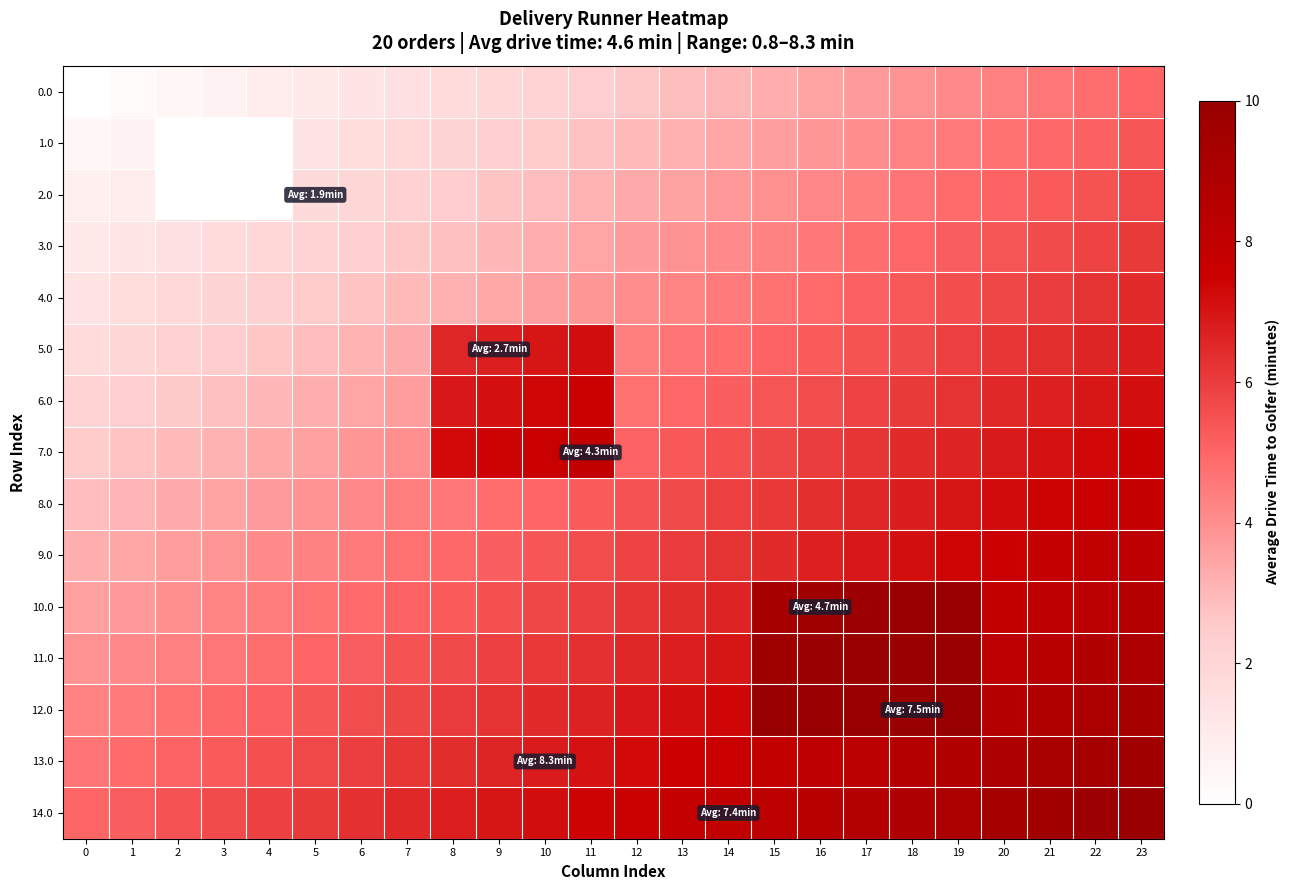

Which category has the highest value across all series?

19